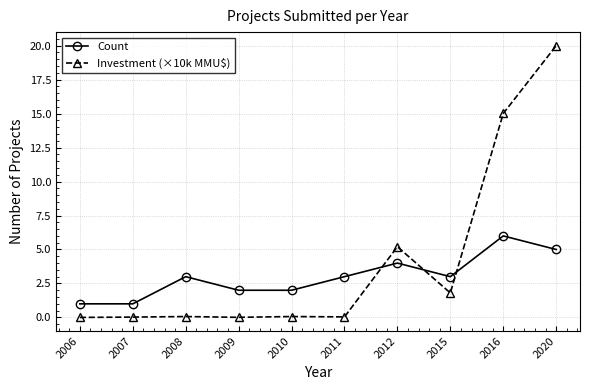

Count the number of data series in this chart.

2